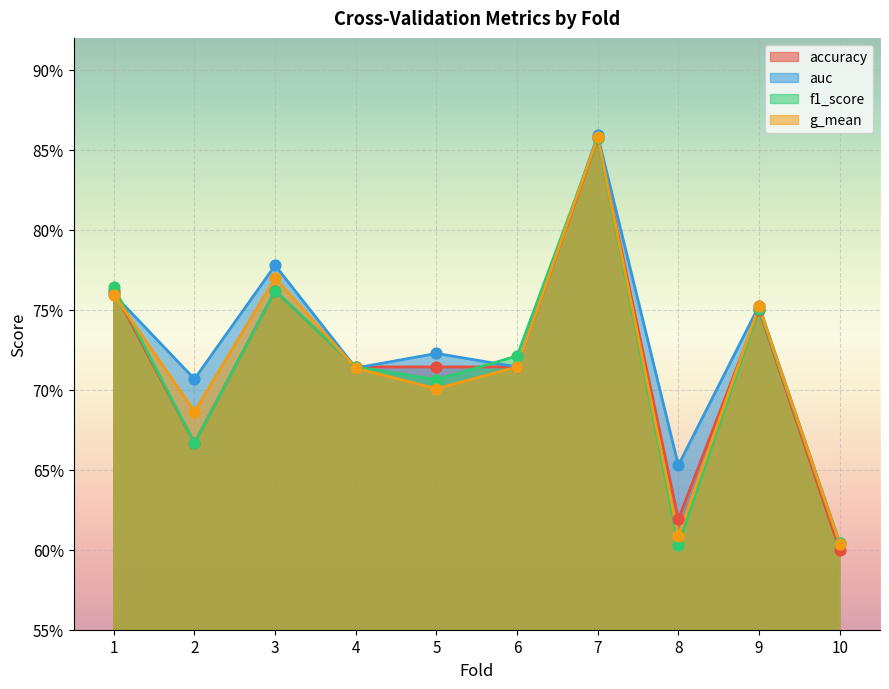

Which series reaches the minimum Y coordinate?

accuracy